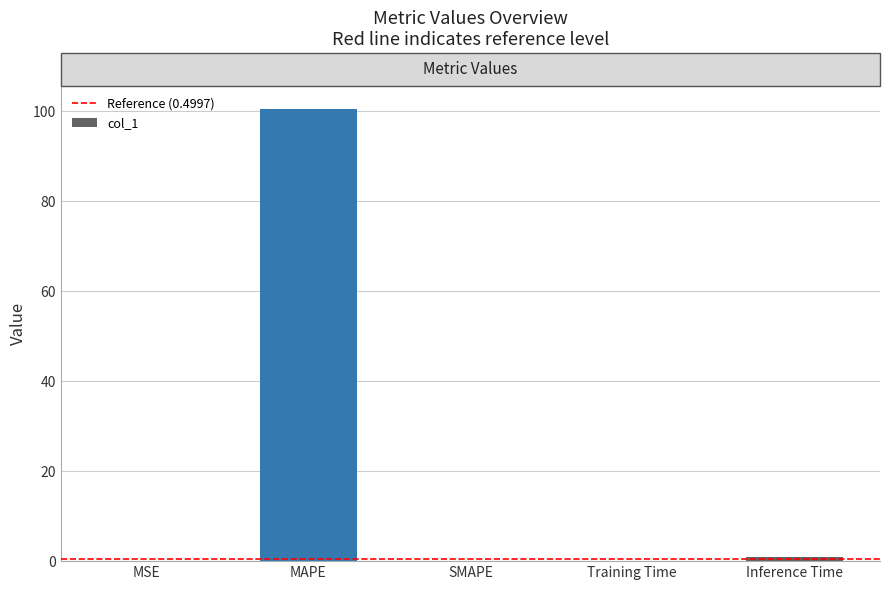

How many categories are shown in the chart?

5